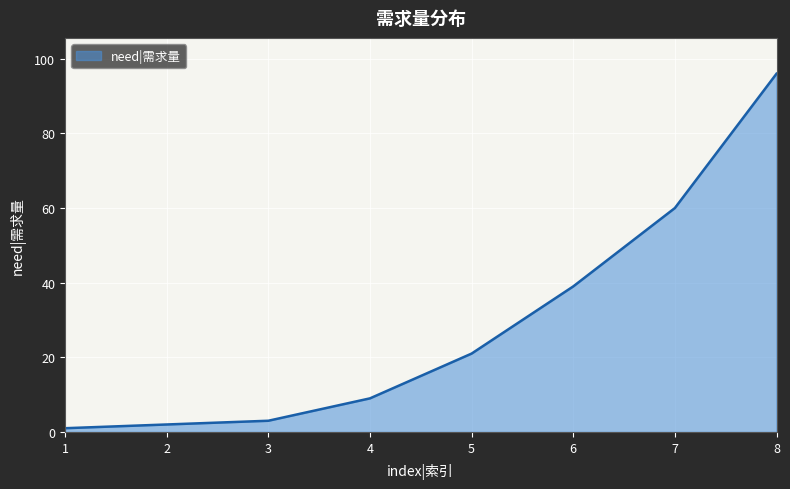

What is the change in value from 2 to 7?

+58